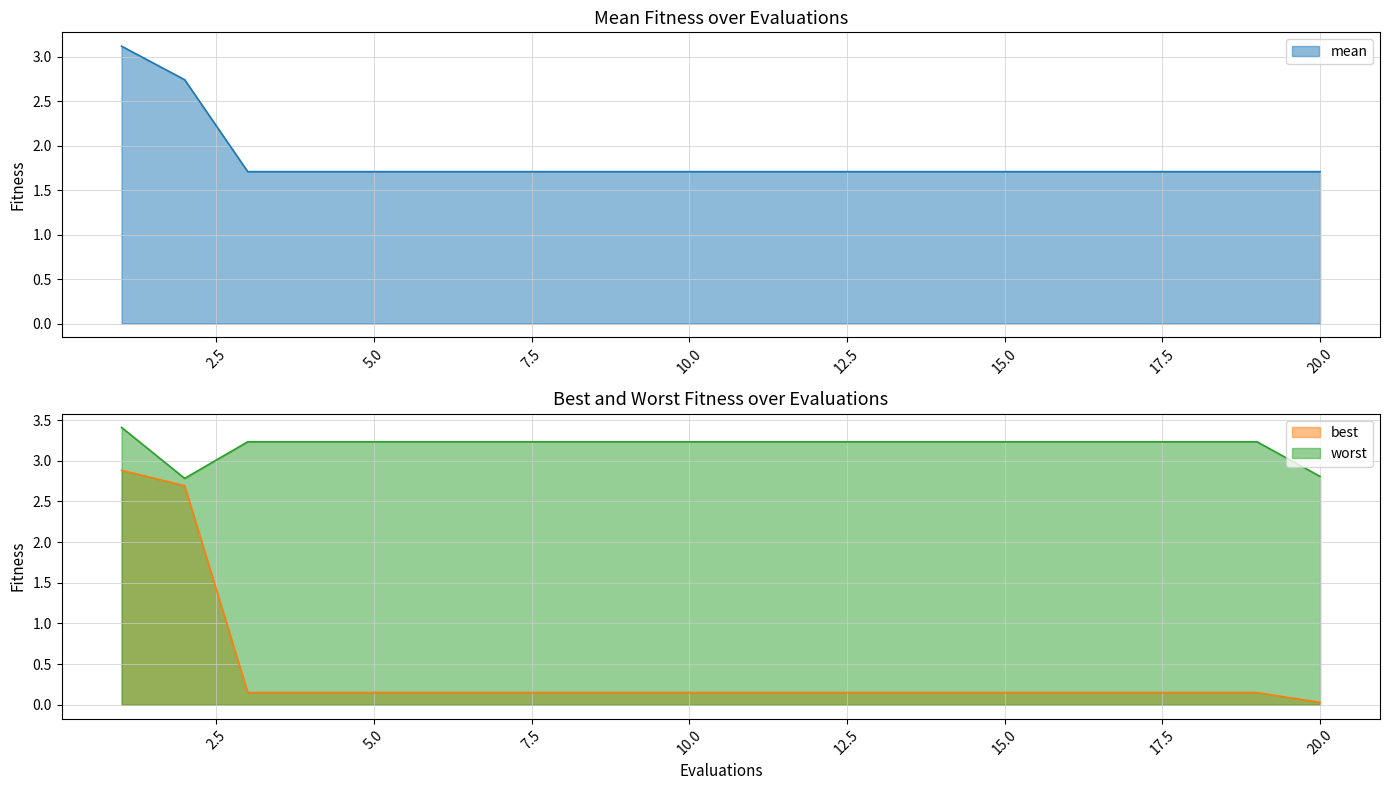

What is the value of the best point at the 15th from the left?

0.2